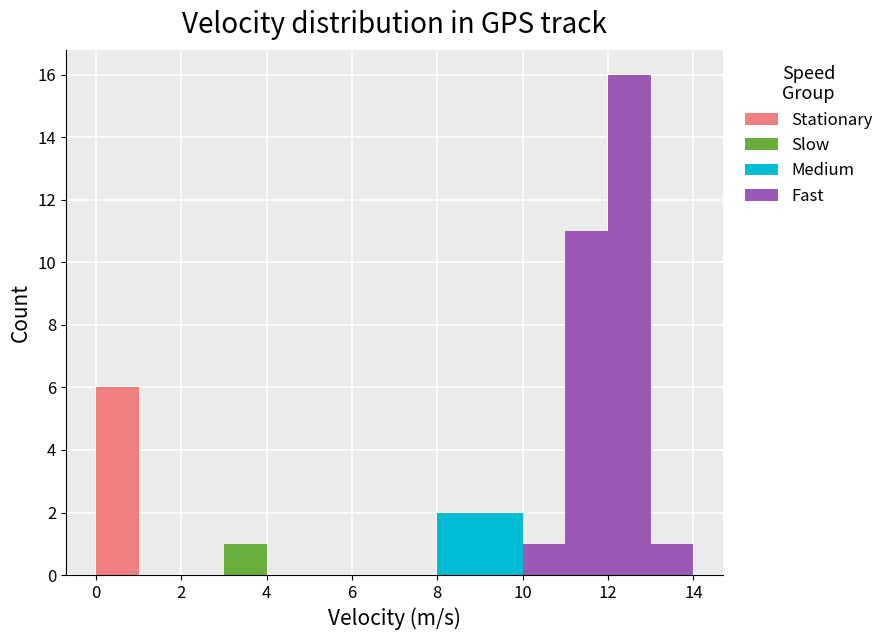

What is the total height of the stacked bar covering 0 to 1 on the x-axis? The values are not printed on the chart, so give them approximately, as read against the axis.

6